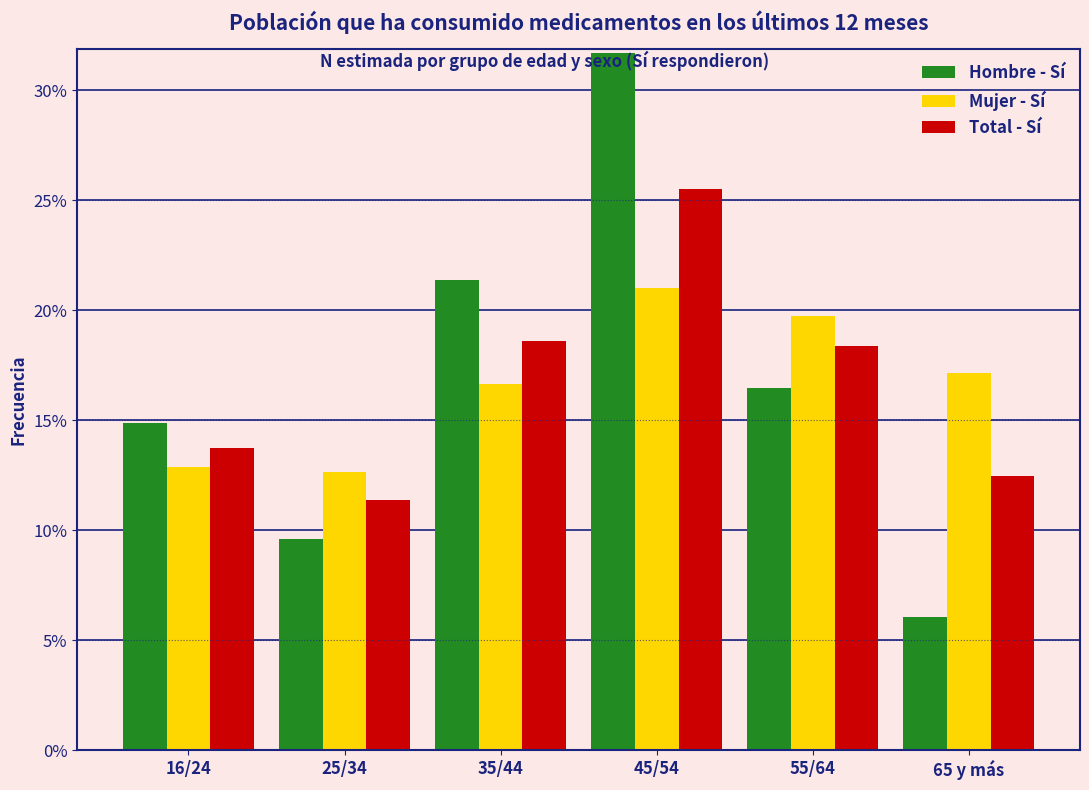

Reading right to left, list all the values displayed in this chart.

Hombre - Sí: 65 y más=6.1	55/64=16.5	45/54=31.7	35/44=21.3	25/34=9.6	16/24=14.9
Mujer - Sí: 65 y más=17.1	55/64=19.7	45/54=21.0	35/44=16.6	25/34=12.6	16/24=12.9
Total - Sí: 65 y más=12.5	55/64=18.4	45/54=25.5	35/44=18.6	25/34=11.3	16/24=13.7